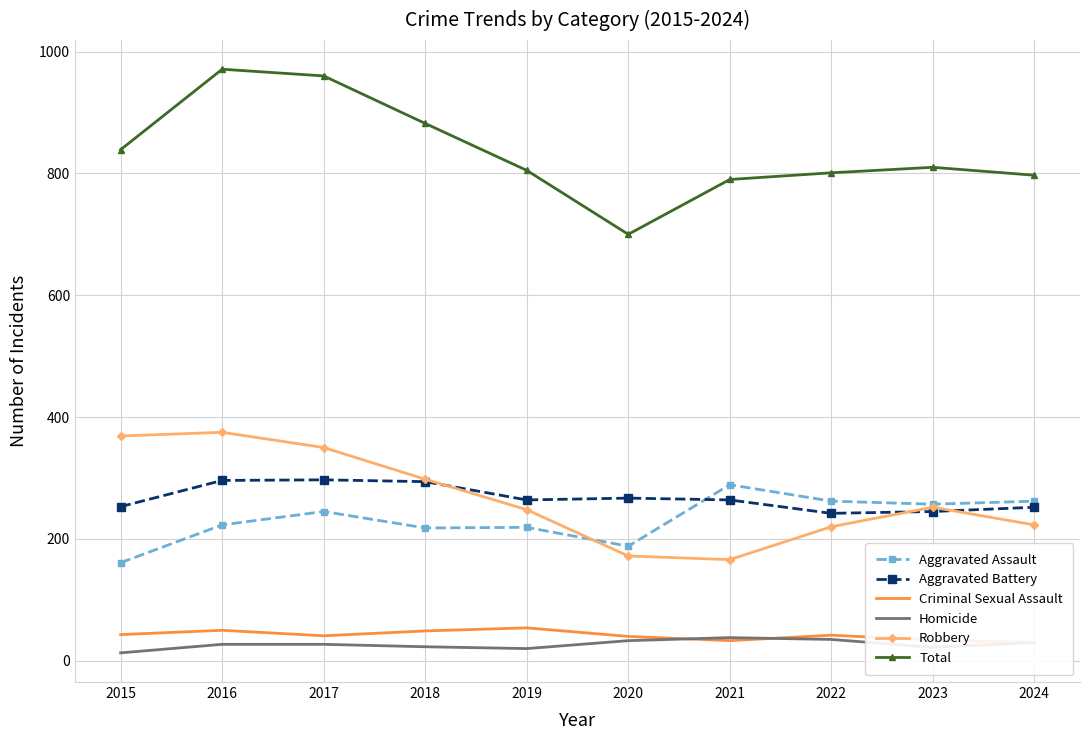

What is the difference between the Robbery values at 2021 and 2022?

54